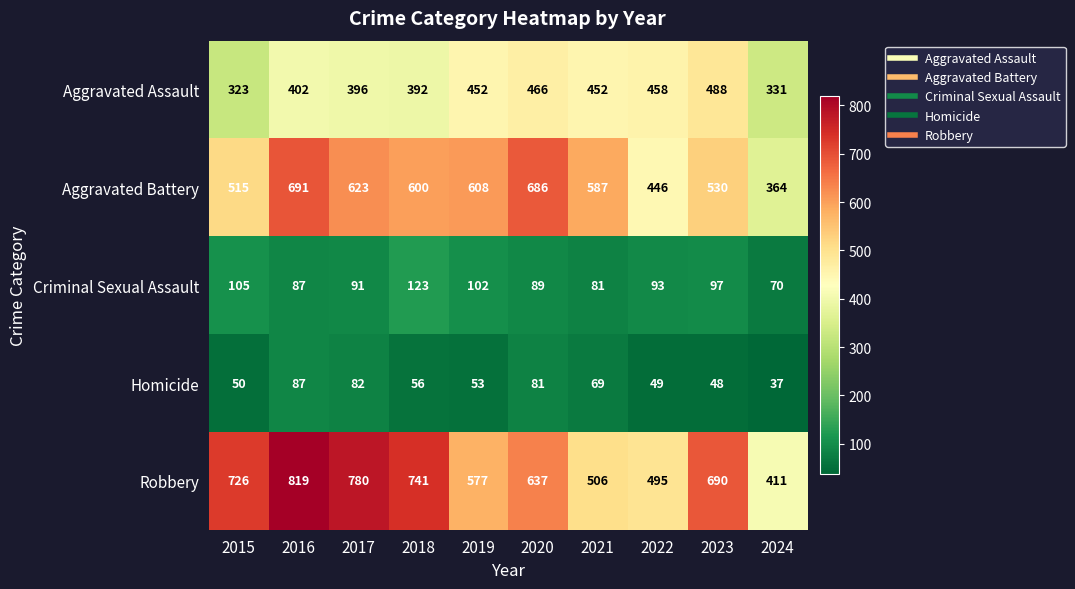

Which series has the largest total across all categories?

Robbery